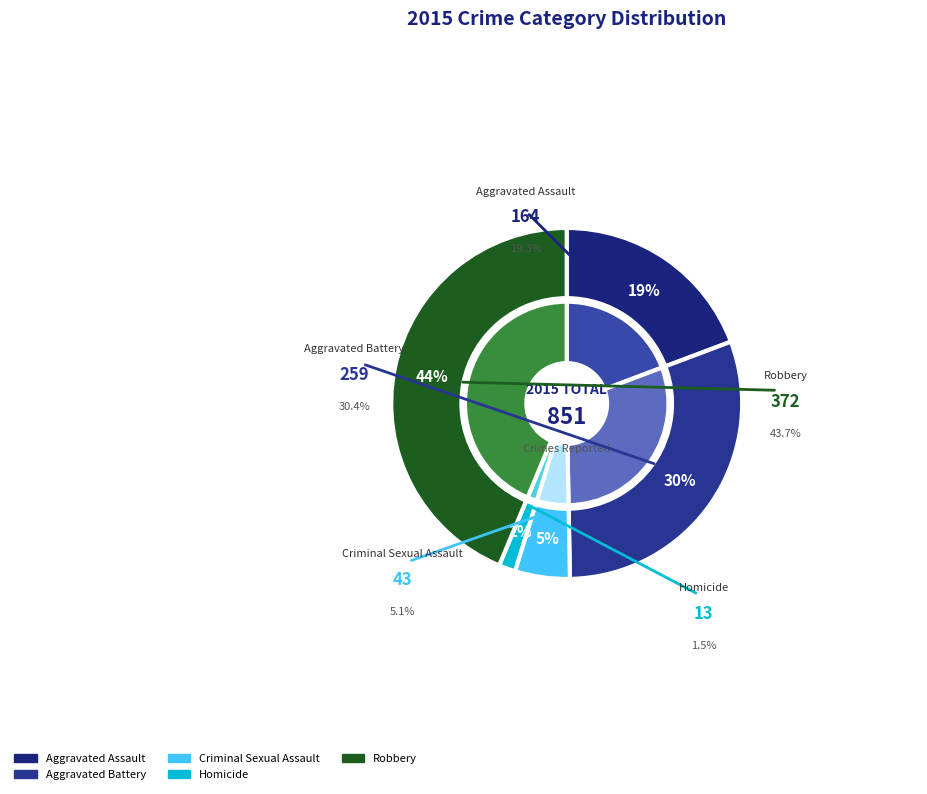

Does Robbery account for over 50% of the chart?

No